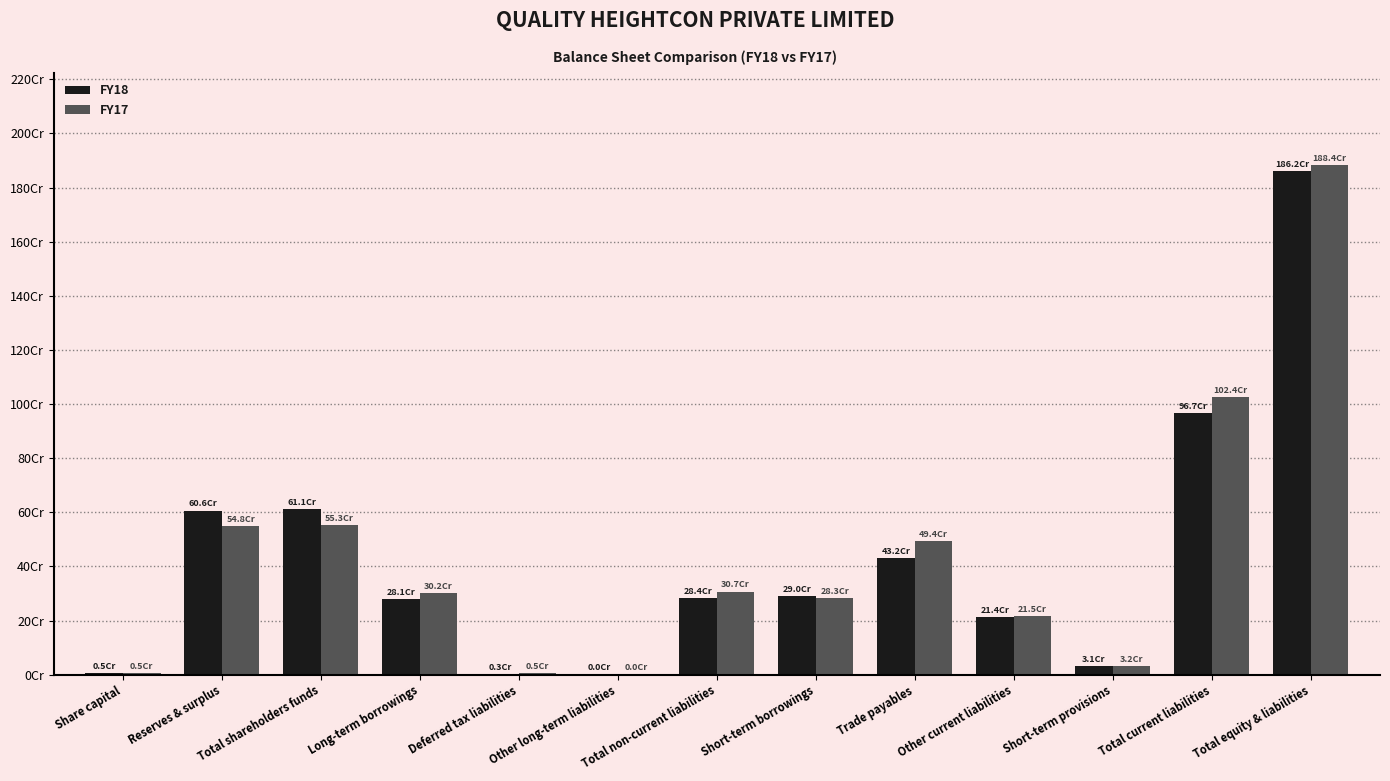

Are the bars horizontal?

No